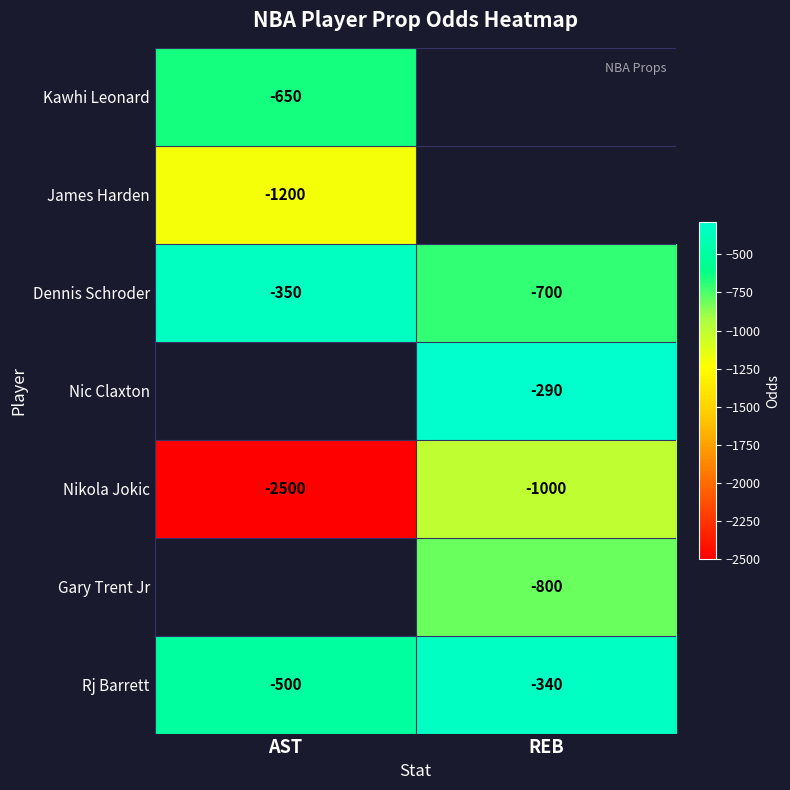

Is it true that Nikola Jokic equals -1745 at AST?

False